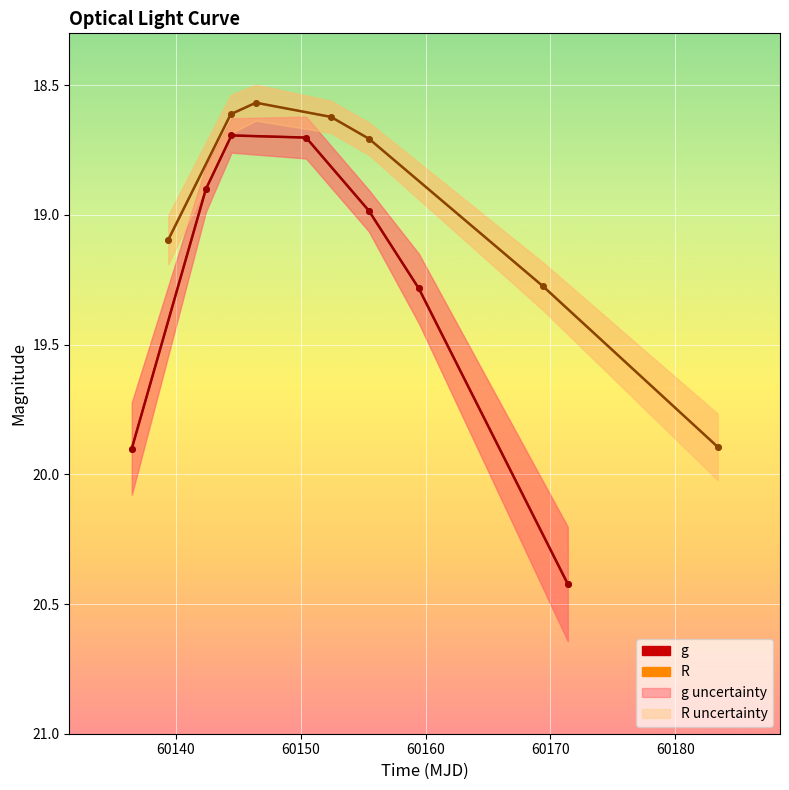

What are all the series names shown in the legend?

g, R